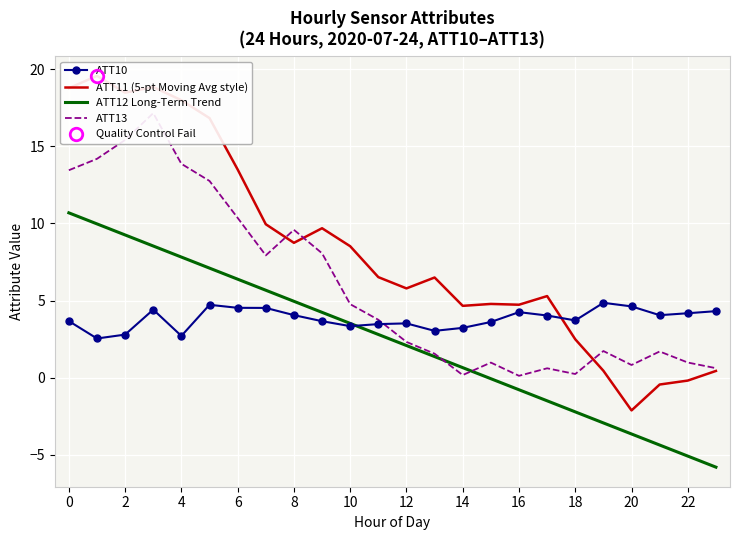

What is the lowest value of the ATT12 Long-Term Trend series?

-5.8